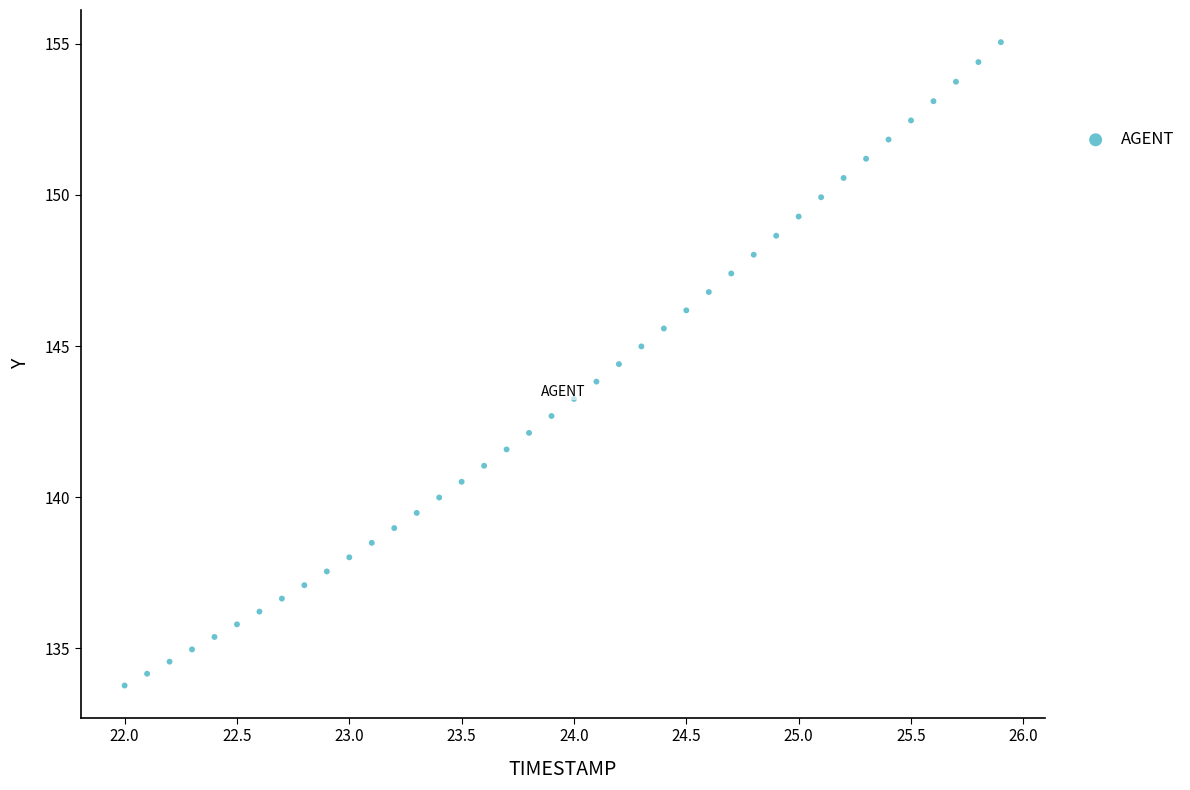

What is the range of Y values (max minus min)?

21.3